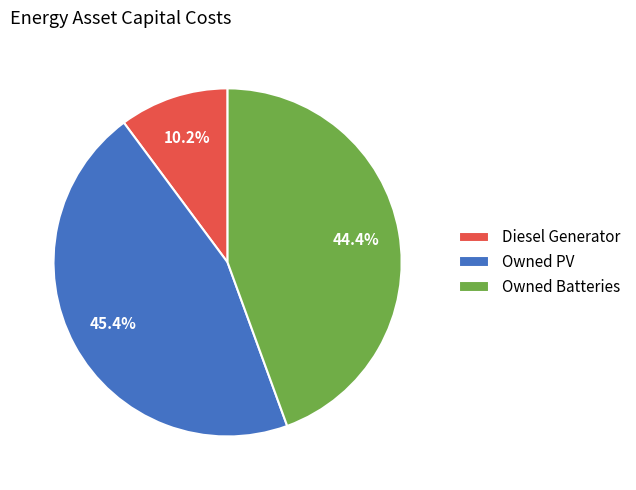

Which has a higher value, Owned PV or Diesel Generator?

Owned PV